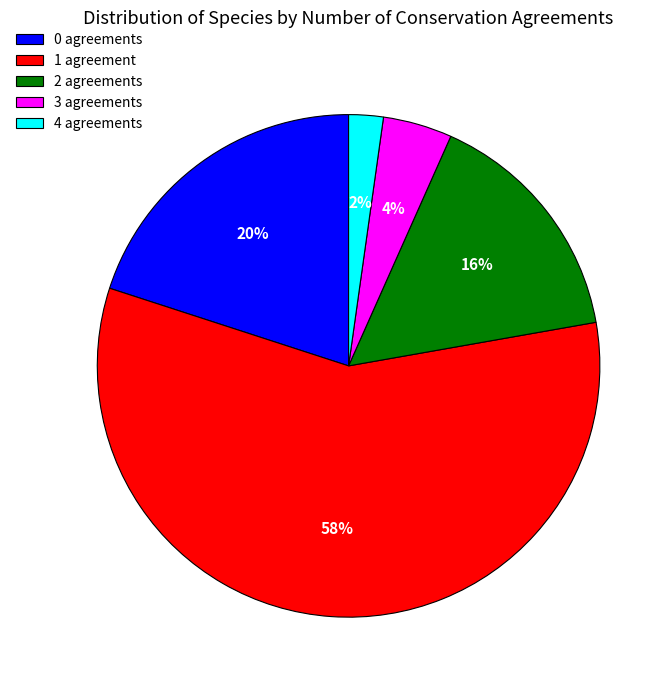

Is the sum of 1 agreement and 0 agreements greater than half?

Yes